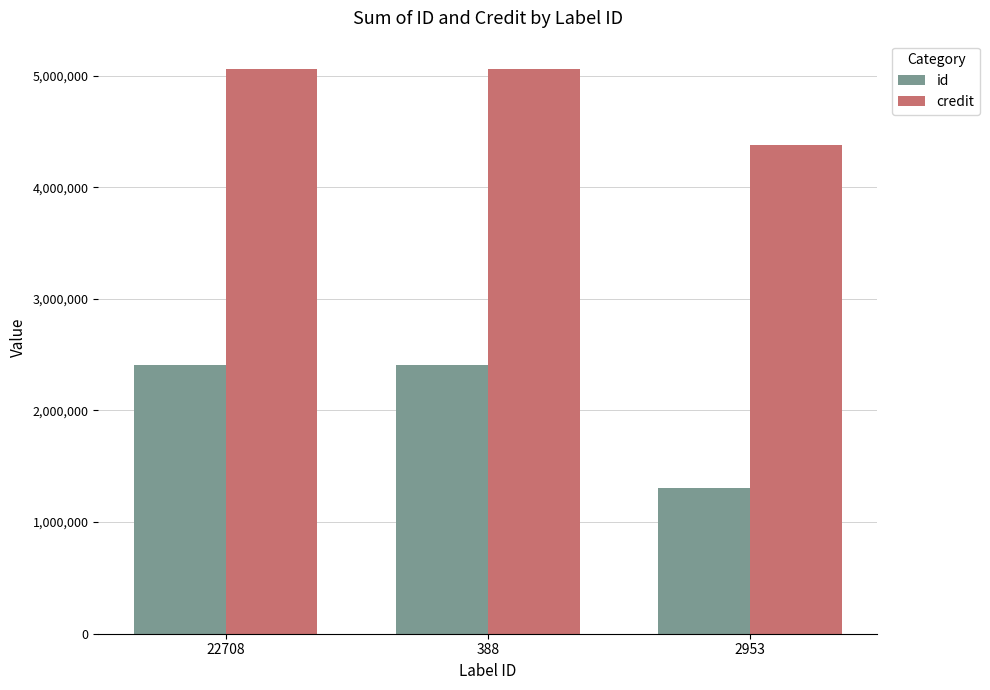

What is the sum of the credit values at 388 and 2953?

9434044